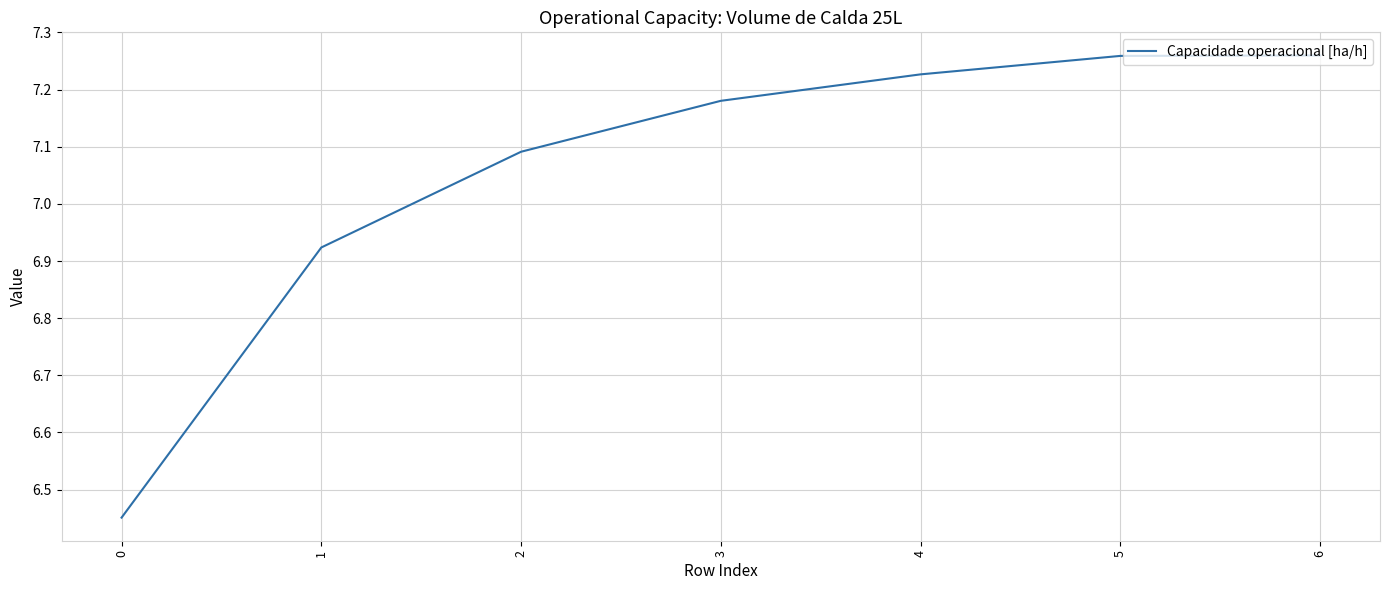

Approximately how many times larger is the value at 2 compared to 6?

1.0